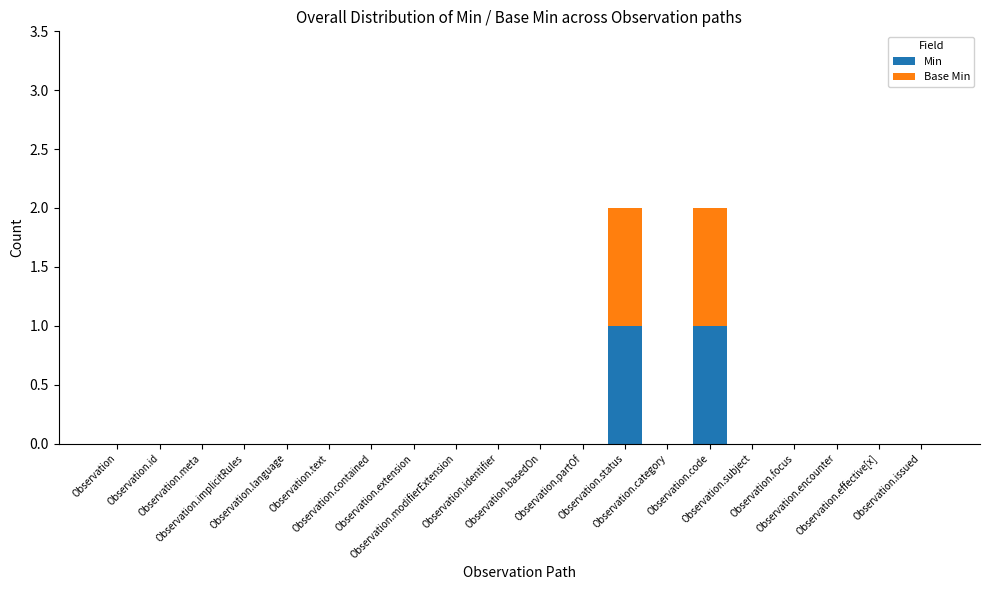

List the labels in order of Min value, smallest first.

Observation, Observation.id, Observation.meta, Observation.implicitRules, Observation.language, Observation.text, Observation.contained, Observation.extension, Observation.modifierExtension, Observation.identifier, Observation.basedOn, Observation.partOf, Observation.category, Observation.subject, Observation.focus, Observation.encounter, Observation.effective[x], Observation.issued, Observation.status, Observation.code